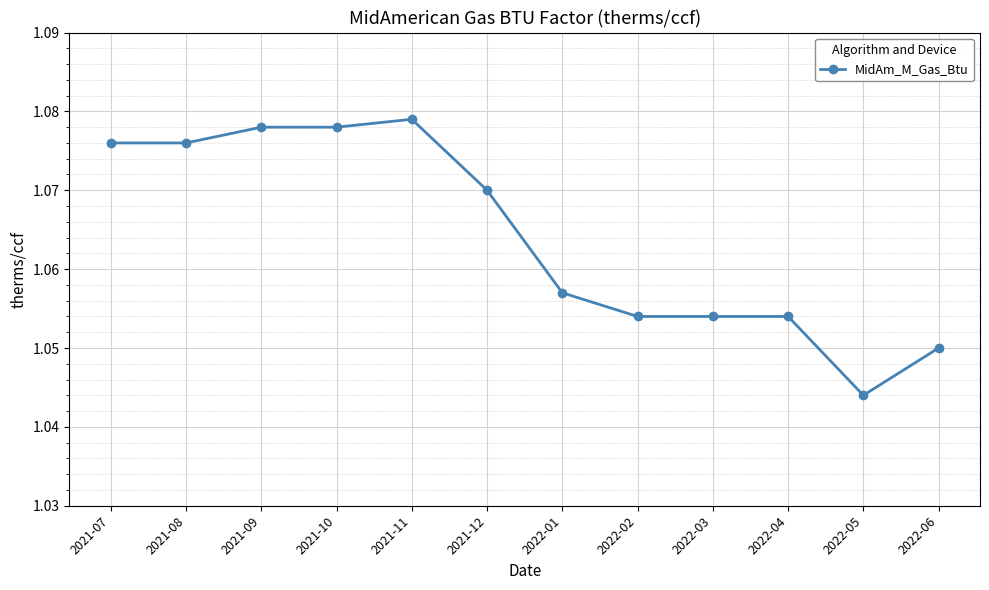

How many categories are shown in the chart?

12